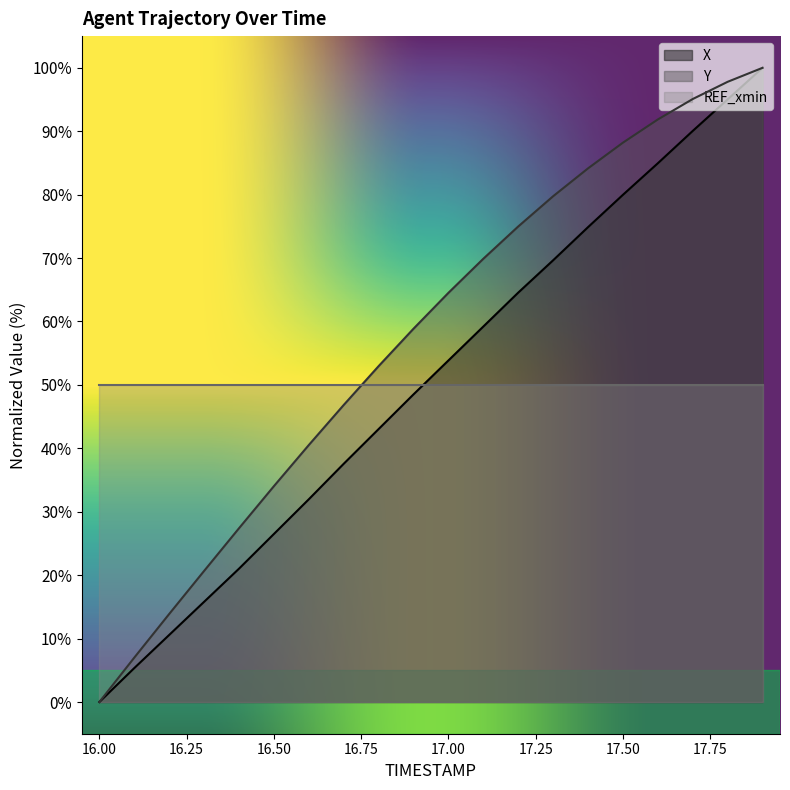

Which series has the widest spread of values?

X